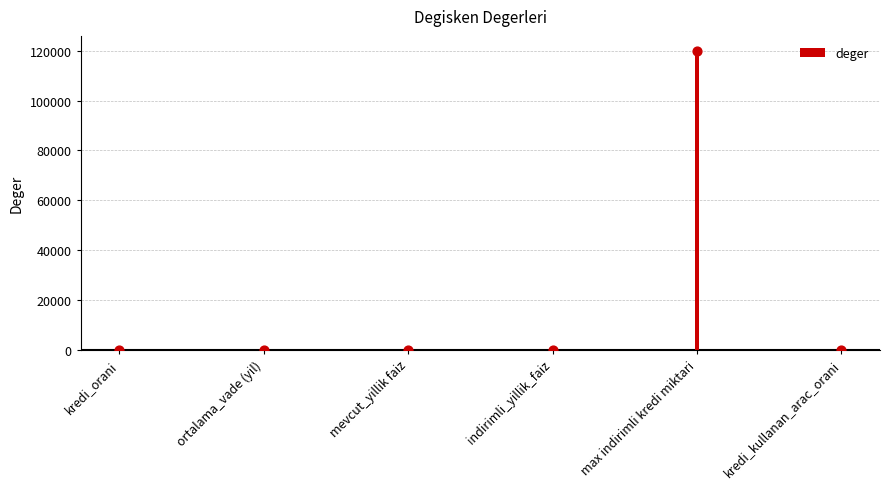

What is the change in value from indirimli_yillik_faiz to max indirimli kredi miktari?

+119999.9